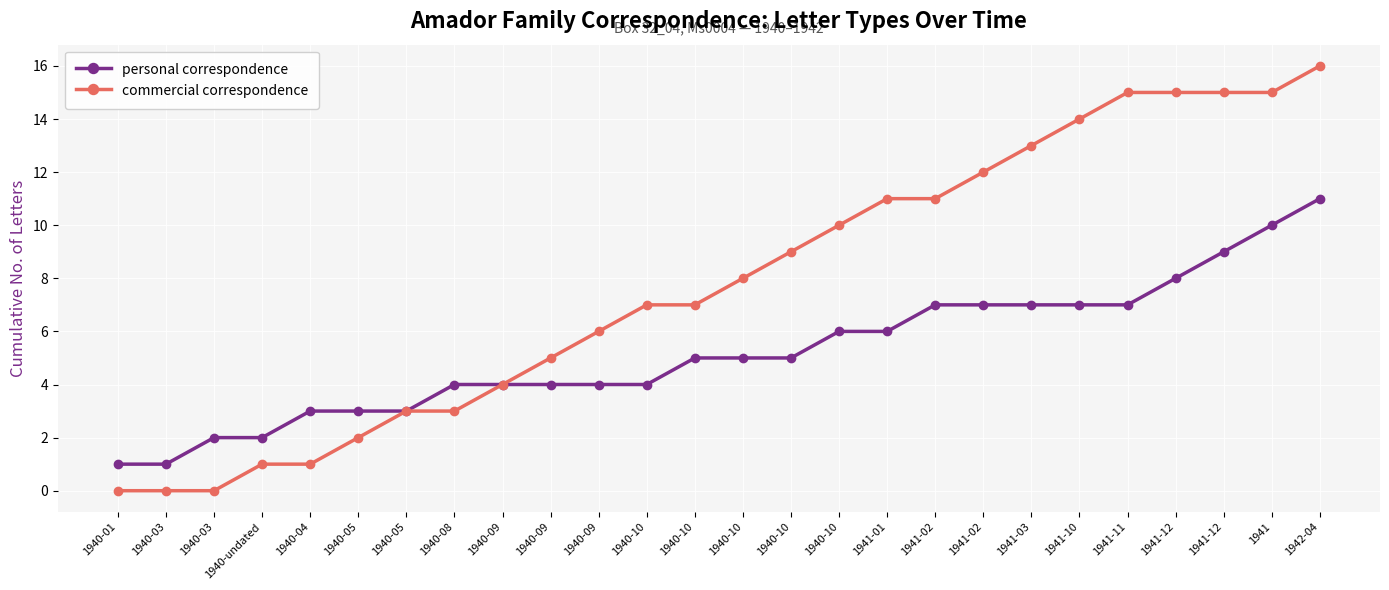

How many distinct data groups are displayed?

2